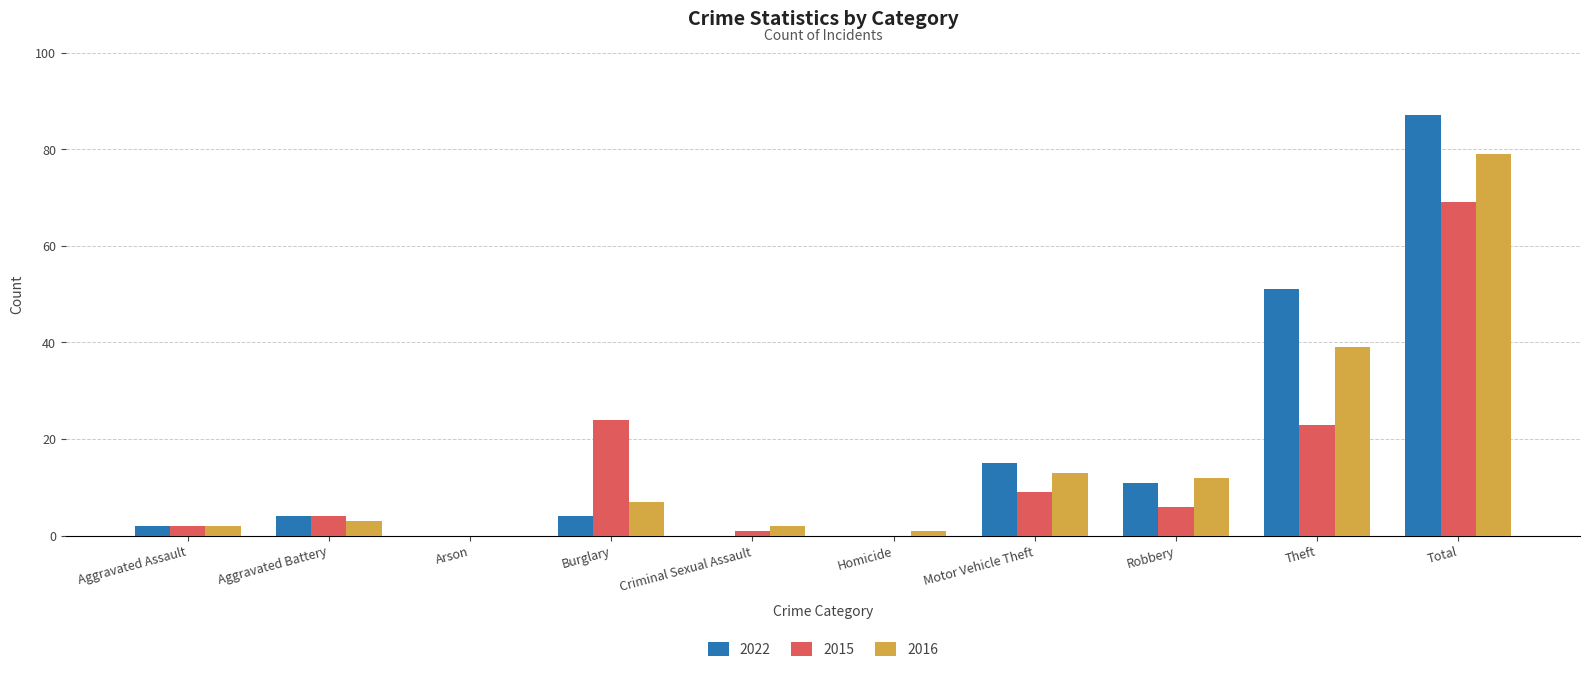

Between Burglary and Criminal Sexual Assault, which series saw the biggest shift?

2015